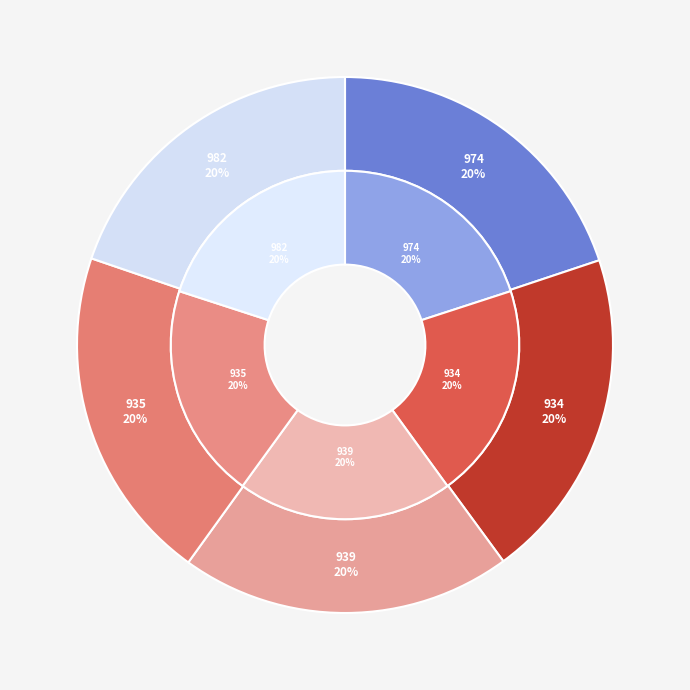

To the nearest percent, what is the average slice percentage?

20%